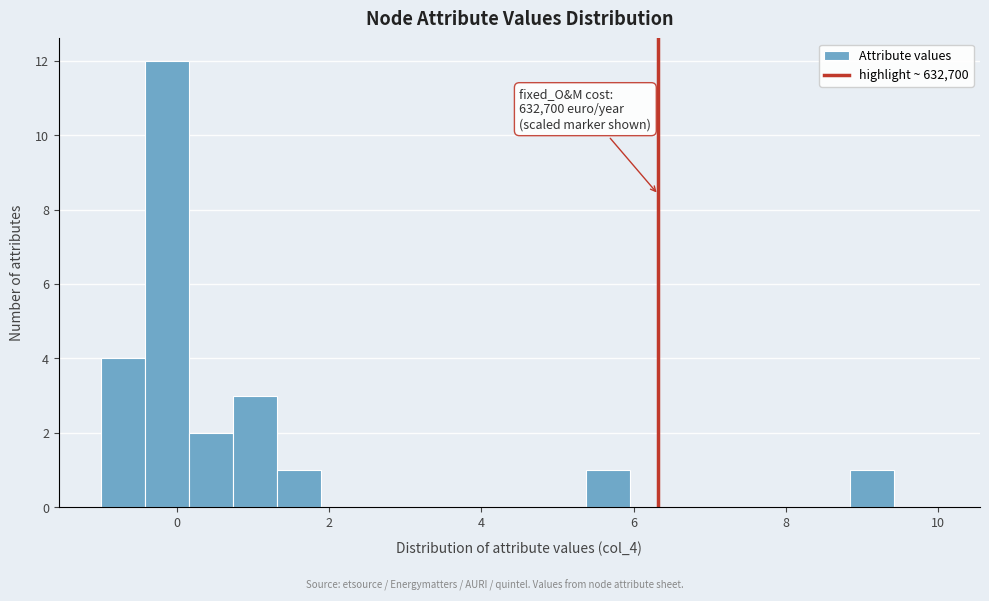

Read against the x-axis, roughly where is the centre of the tallest bar?

-0.2